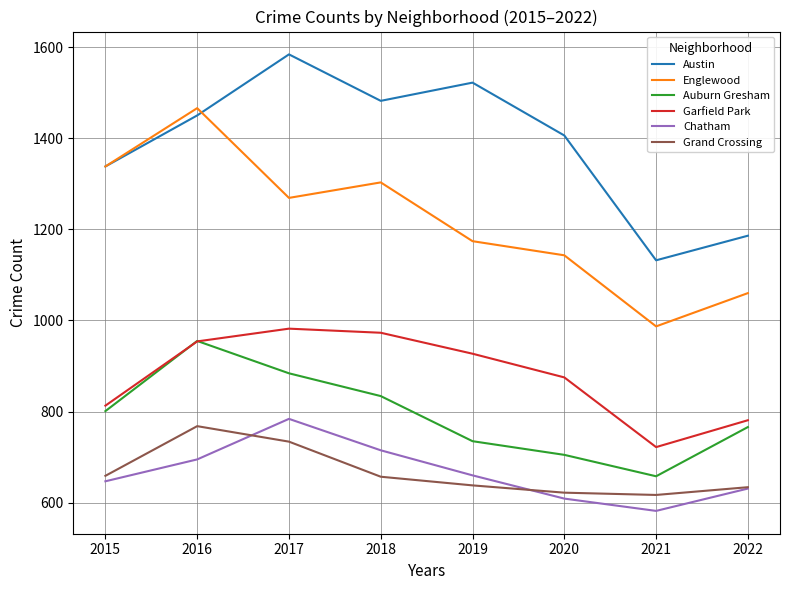

At how many categories does at least one series exceed 725?

8